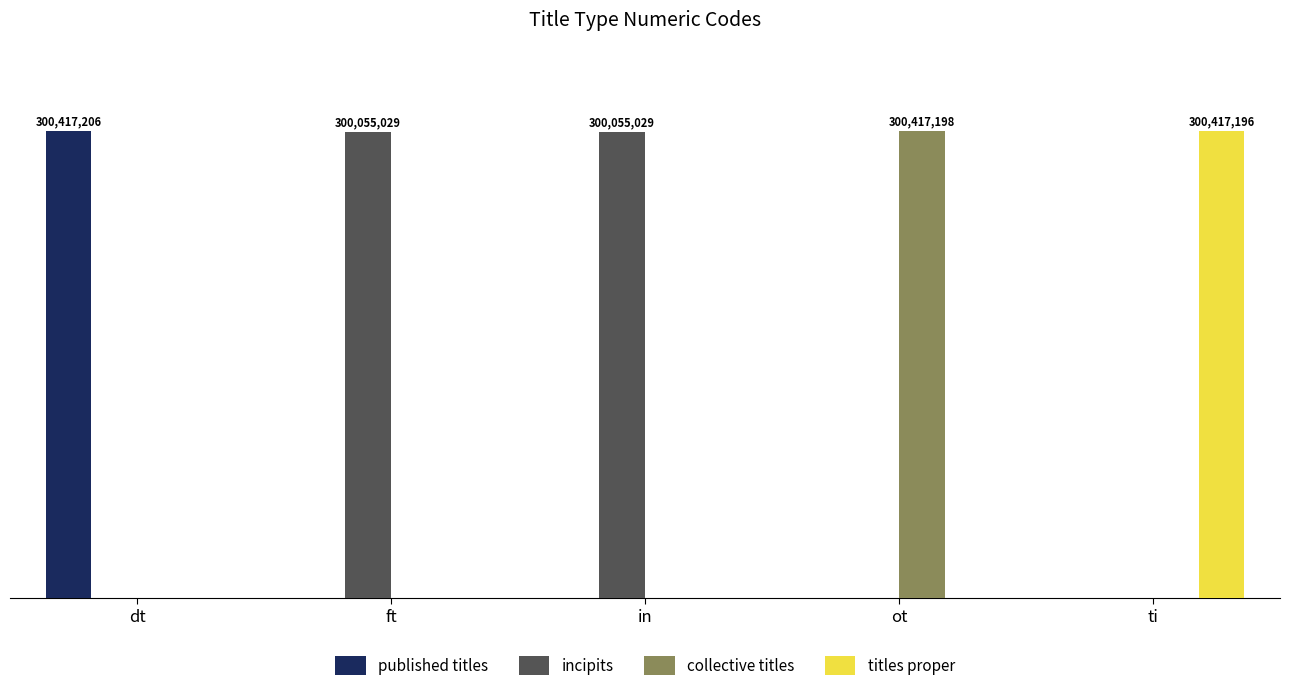

Are the bars grouped side by side (vs. stacked)?

Yes